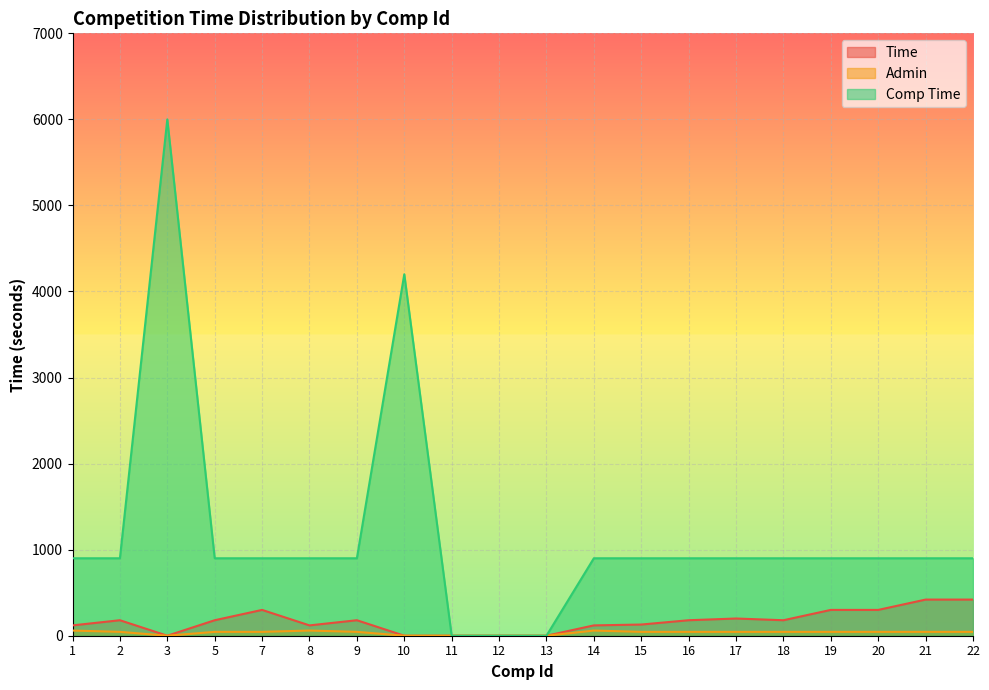

Is it true that Admin equals 0 at 10?

True